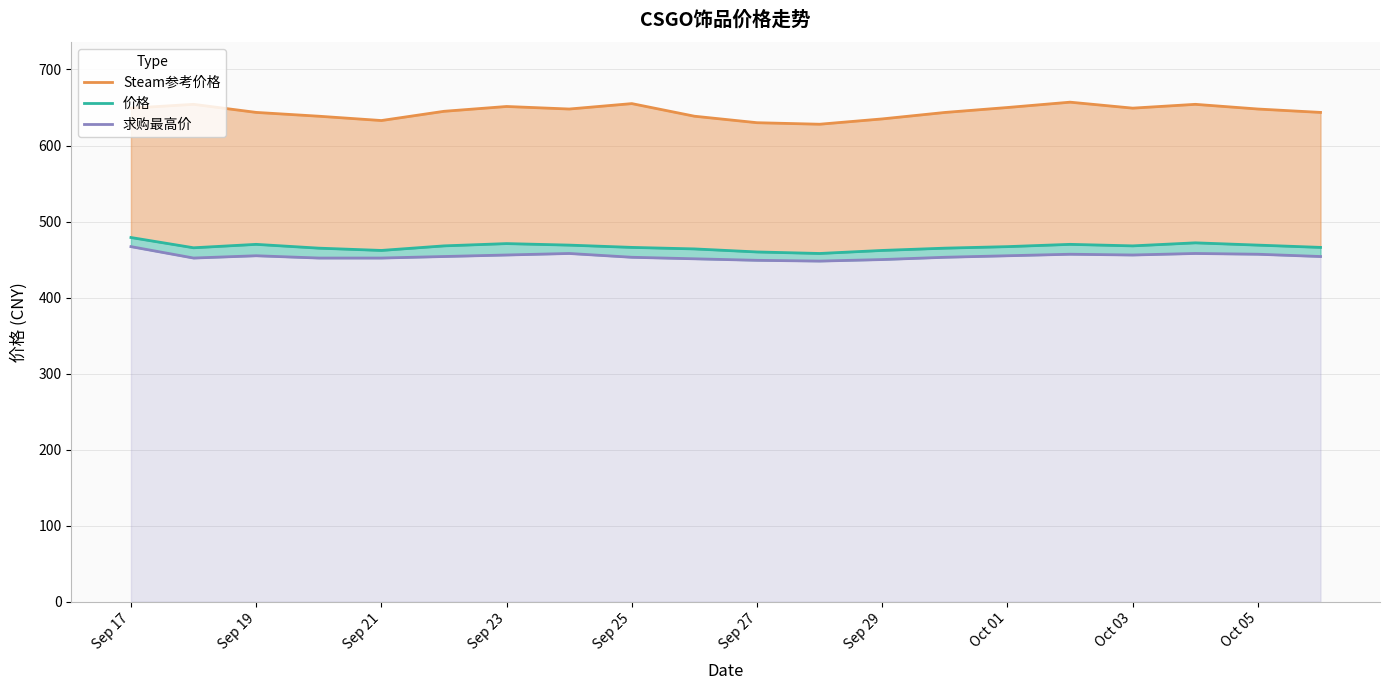

What is the total value across all series at Oct 01?

1572.0